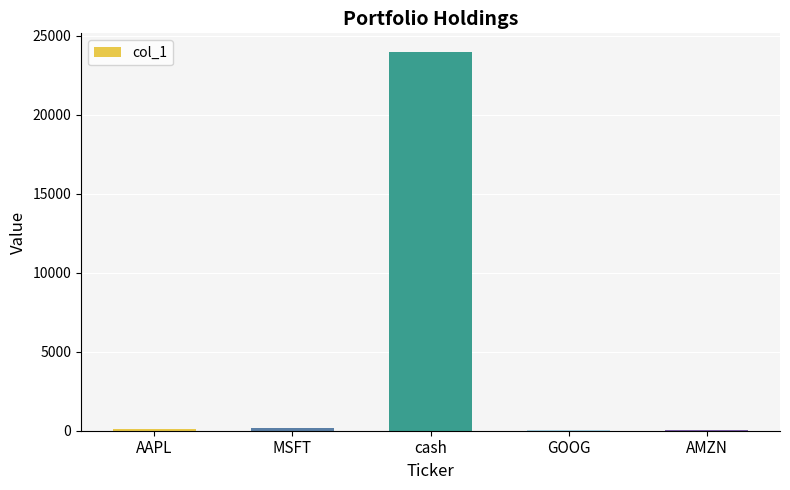

Which label corresponds to the largest value in the chart?

cash